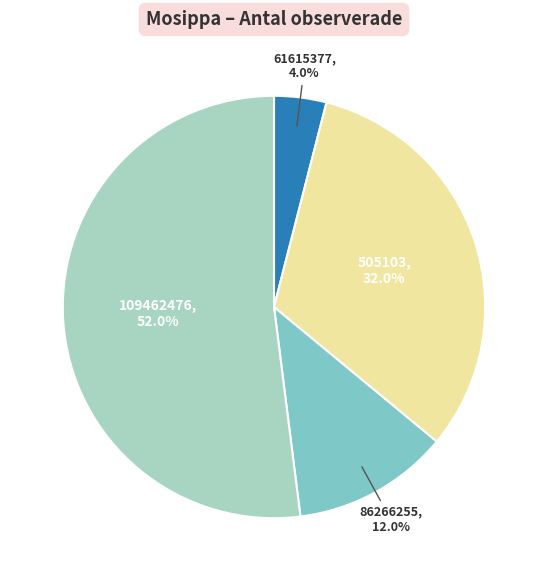

Count the number of slices in the pie.

4